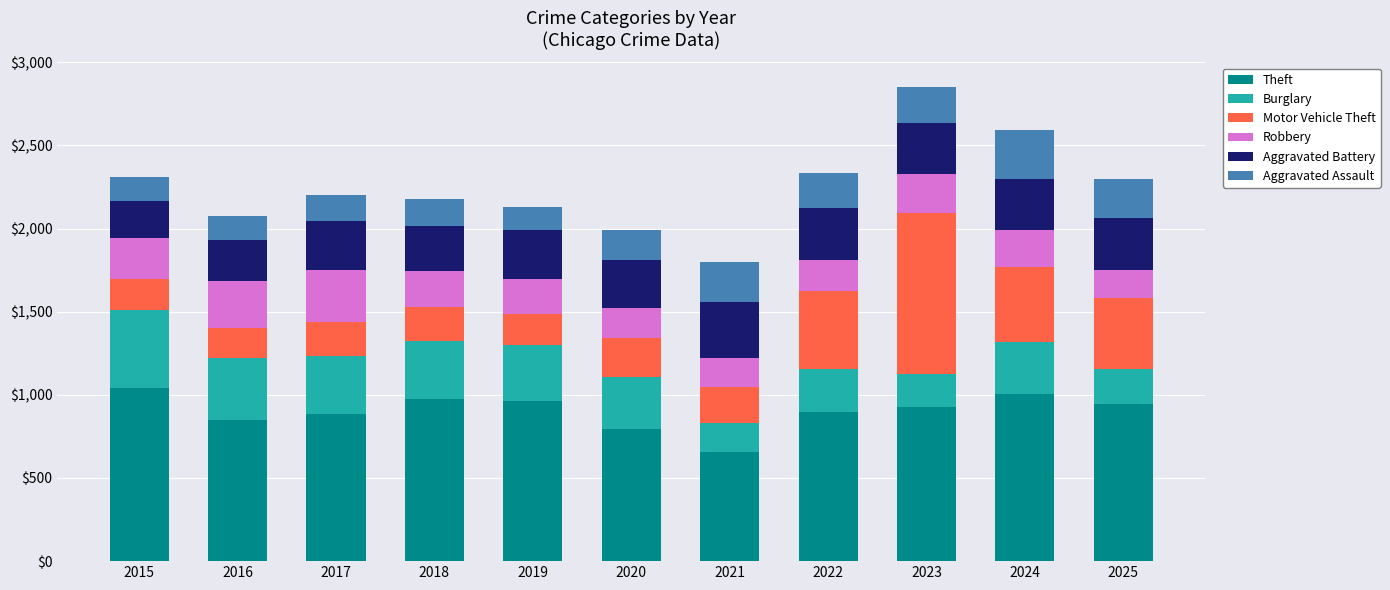

At which label does Theft reach its minimum?

2021